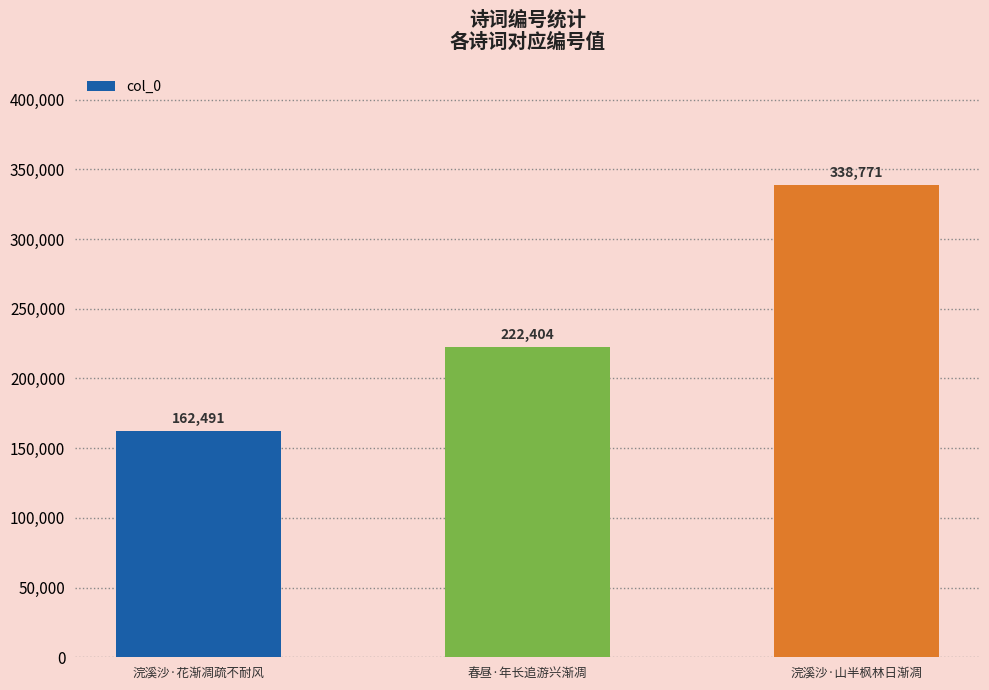

Does the chart contain any negative values?

No